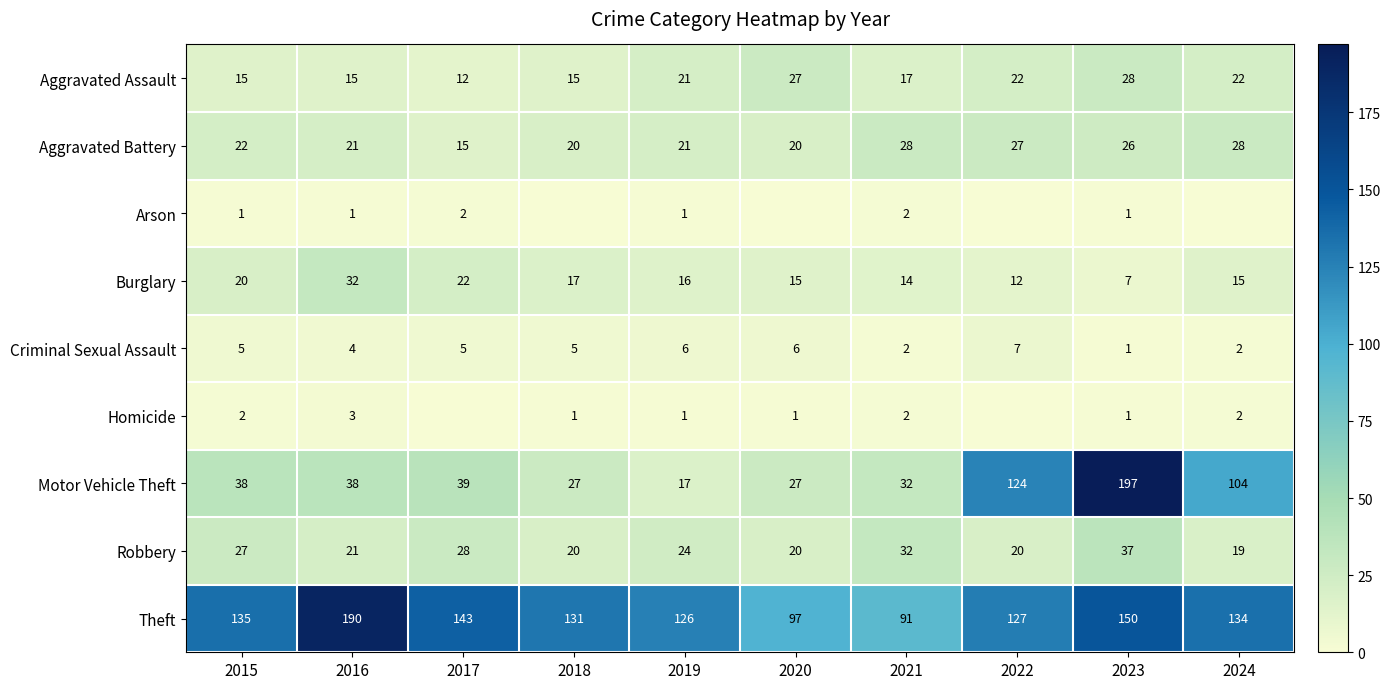

The value of Motor Vehicle Theft at 2017 is 20. True or false?

False